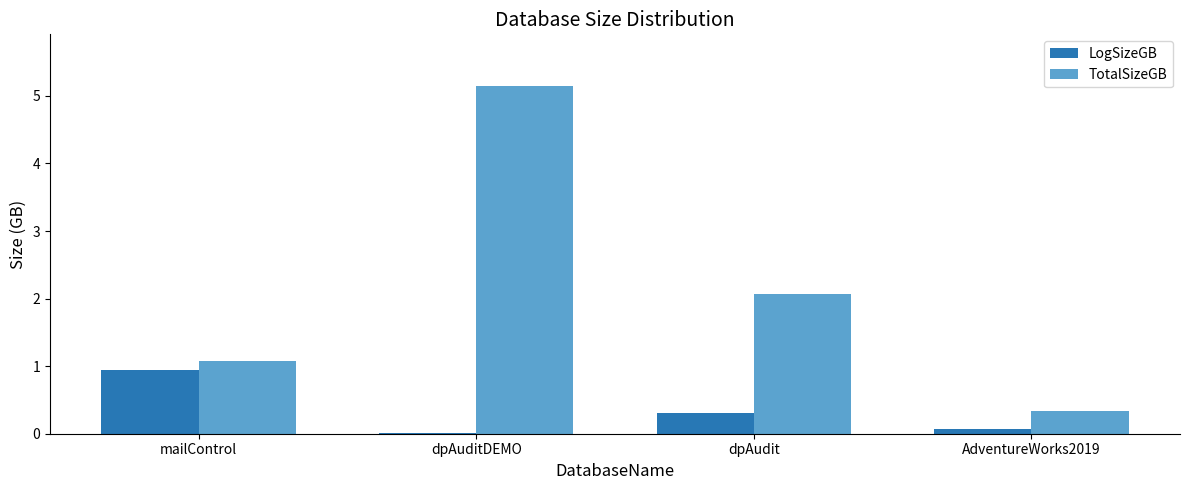

Between mailControl and dpAuditDEMO, which series saw the biggest shift?

TotalSizeGB